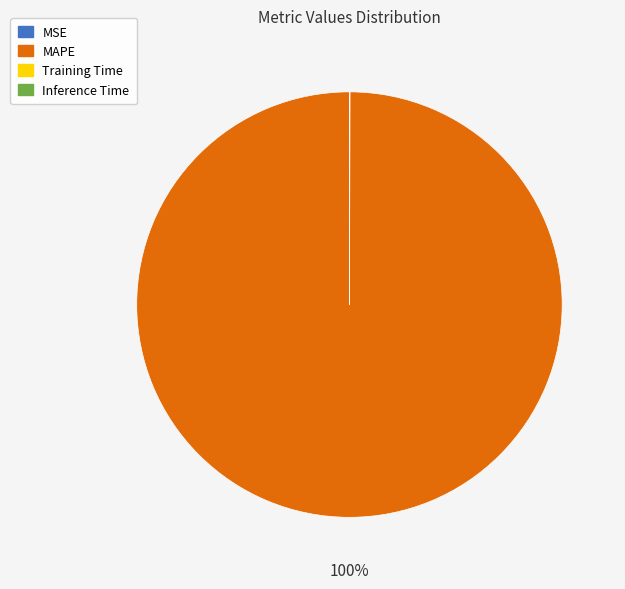

What is the largest slice in the pie chart?

MAPE